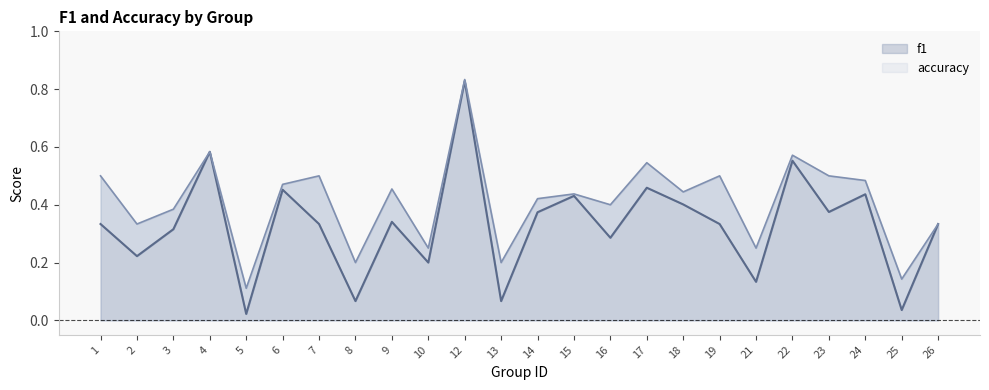

Where is accuracy nearest to the value 0?

5